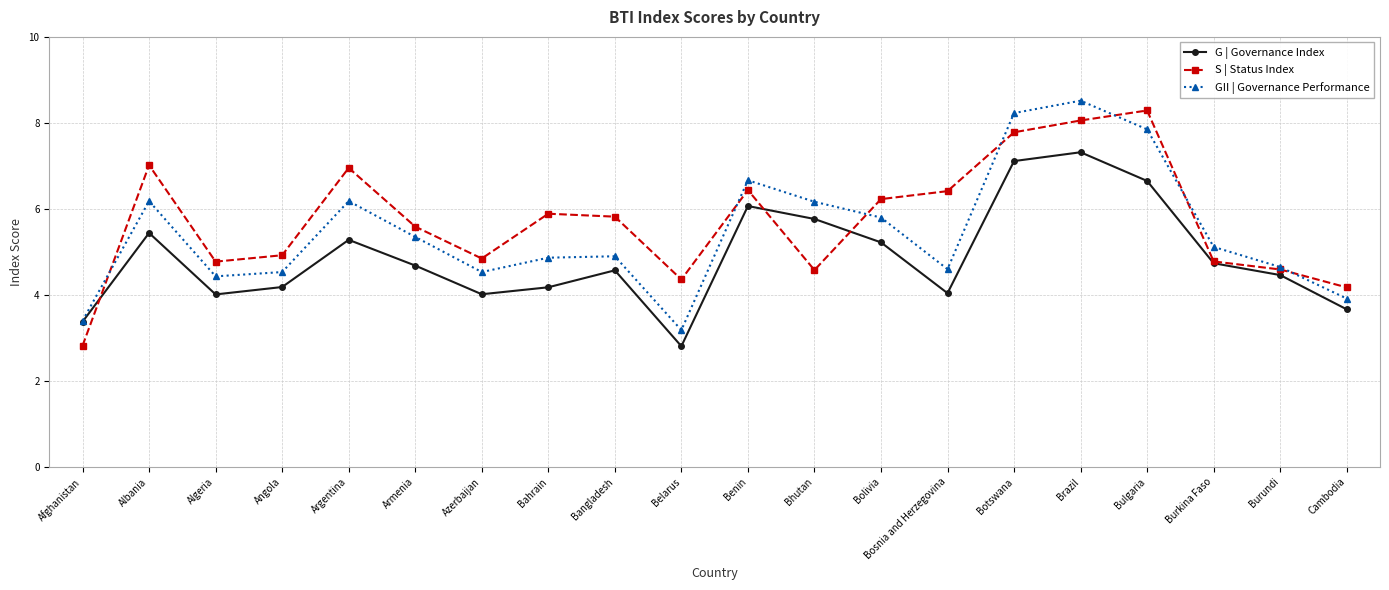

What is the minimum value shown in the chart?

2.8